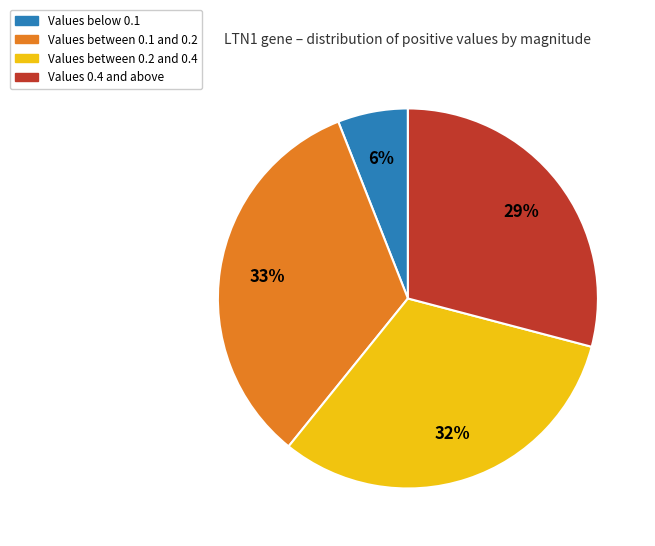

To the nearest percent, what is the difference between the largest and smallest slice percentages?

27%